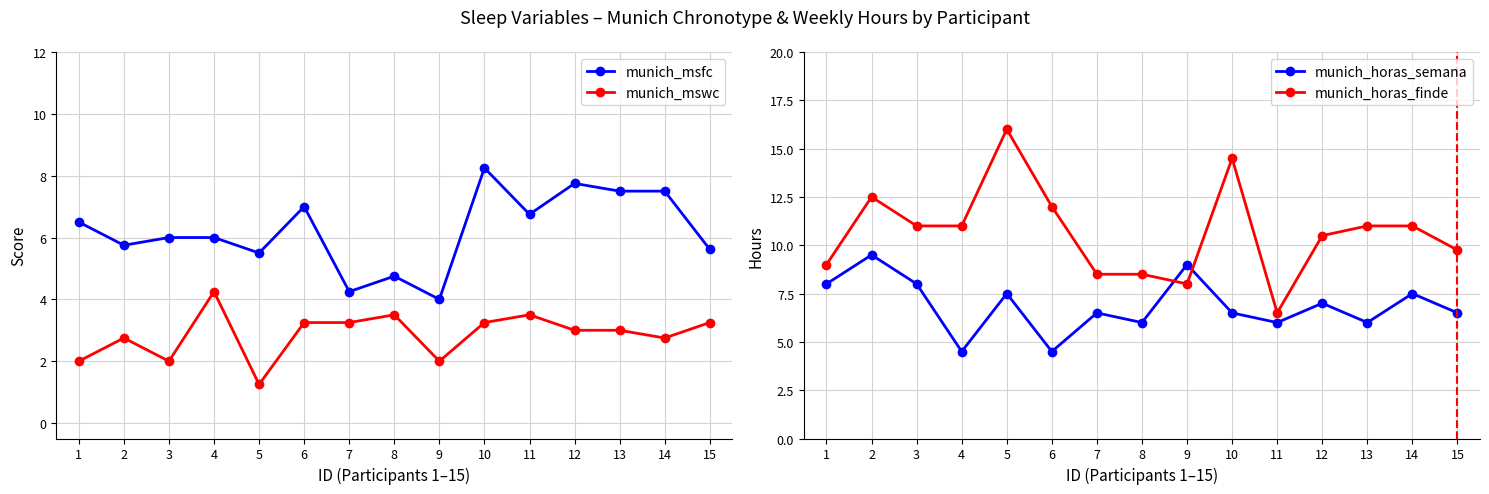

Reading right to left, list all the values displayed in this chart.

munich_msfc: 15=5.6	14=7.5	13=7.5	12=7.8	11=6.8	10=8.2	9=4.0	8=4.8	7=4.2	6=7.0	5=5.5	4=6.0	3=6.0	2=5.8	1=6.5
munich_mswc: 15=3.2	14=2.8	13=3.0	12=3.0	11=3.5	10=3.2	9=2.0	8=3.5	7=3.2	6=3.2	5=1.2	4=4.2	3=2.0	2=2.8	1=2.0
munich_horas_semana: 15=6.5	14=7.5	13=6.0	12=7.0	11=6.0	10=6.5	9=9.0	8=6.0	7=6.5	6=4.5	5=7.5	4=4.5	3=8.0	2=9.5	1=8.0
munich_horas_finde: 15=9.8	14=11.0	13=11.0	12=10.5	11=6.5	10=14.5	9=8.0	8=8.5	7=8.5	6=12.0	5=16.0	4=11.0	3=11.0	2=12.5	1=9.0